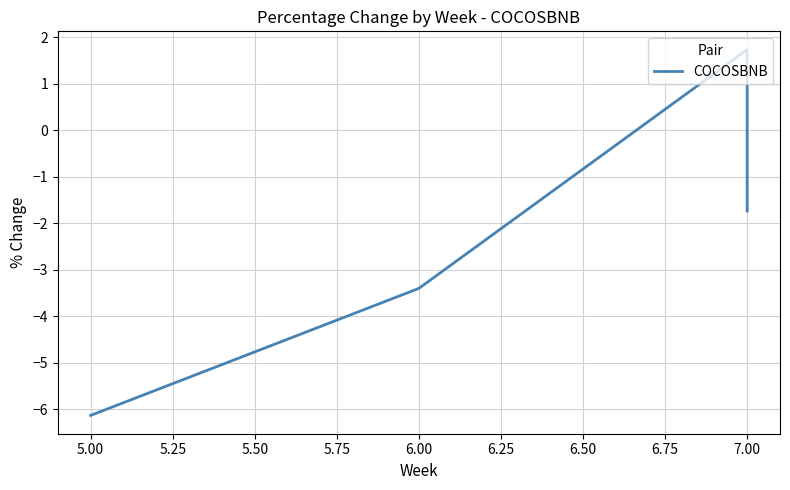

What is the value of the 1st point from the left?

-6.1